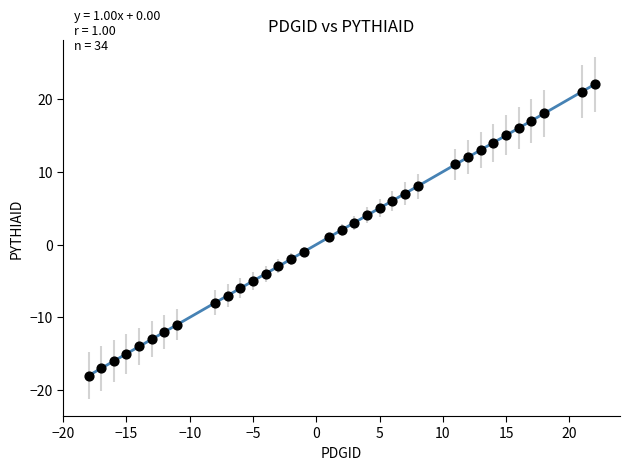

What is the range of Y values (max minus min)?

40